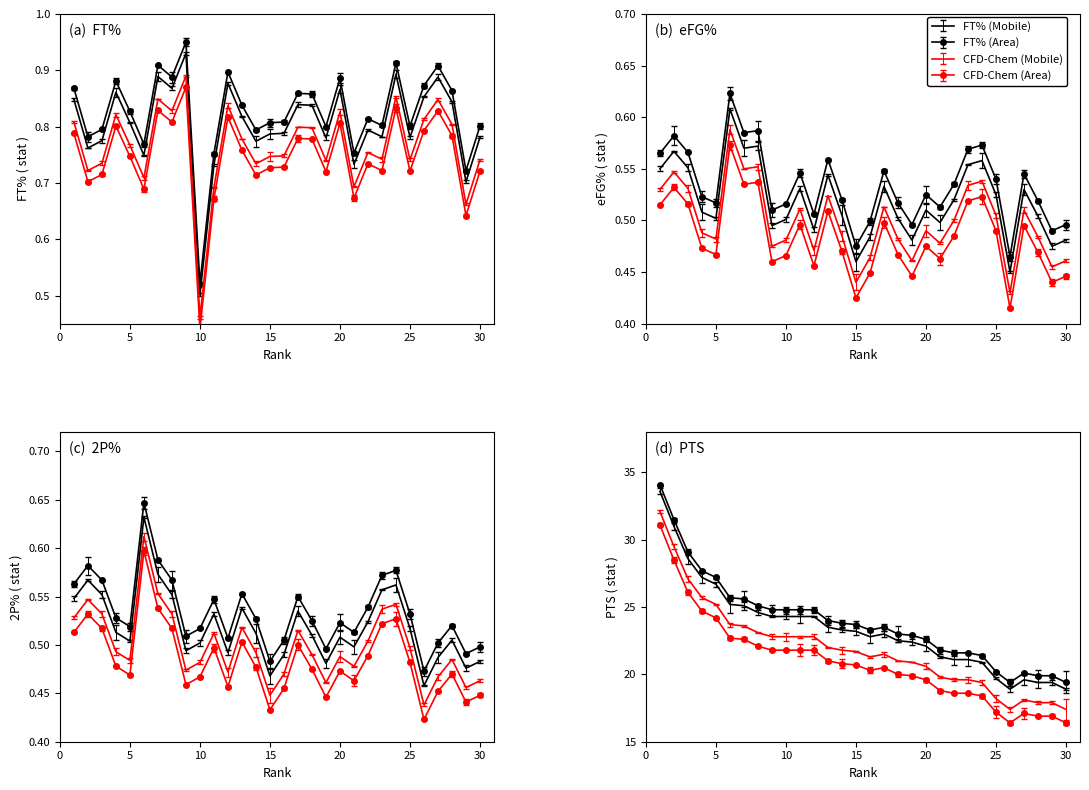

What is the value of the eFG% point at the 29th from the left?

0.5